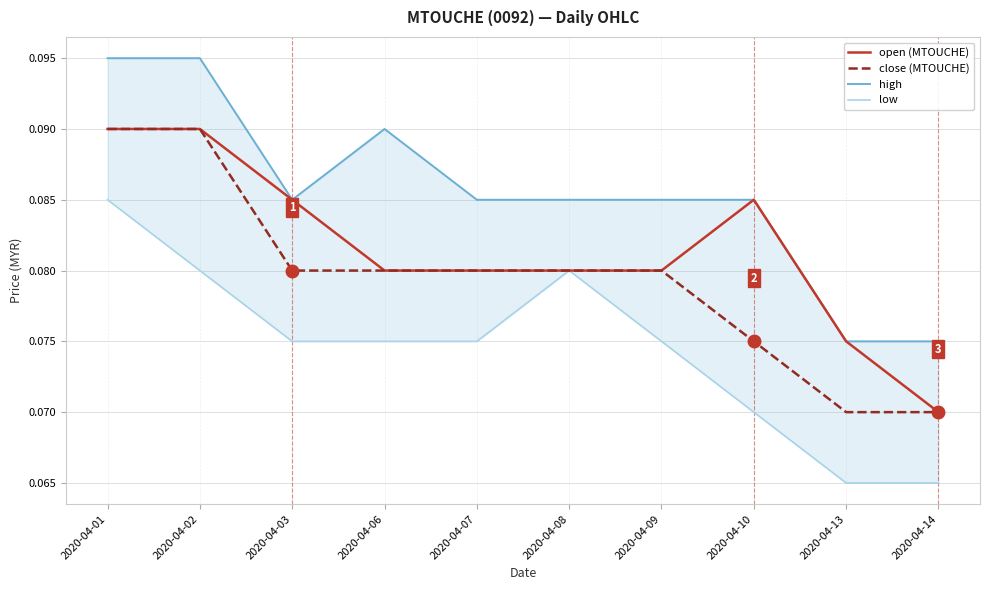

Read the low value at 2020-04-08.

0.1